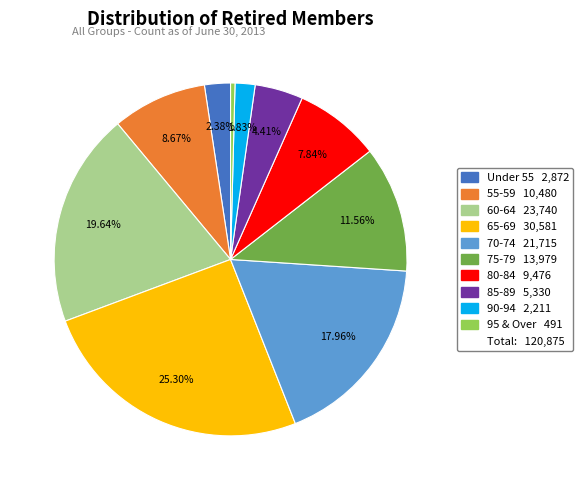

To the nearest percent, what is the average slice percentage?

10%